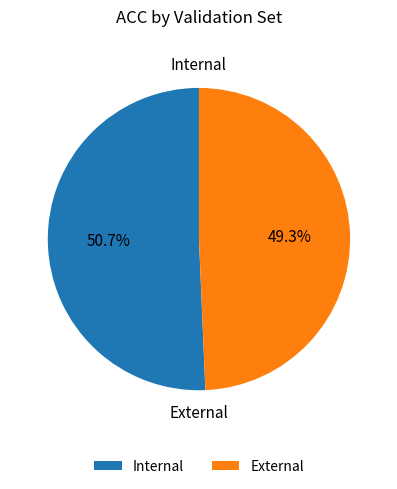

The External slice represents 49% of the pie. True or false?

True